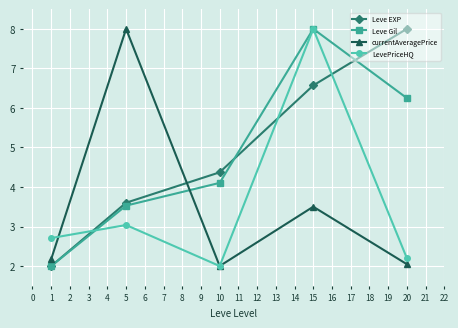

True or false: Leve Gil and currentAveragePrice intersect in this chart.

True